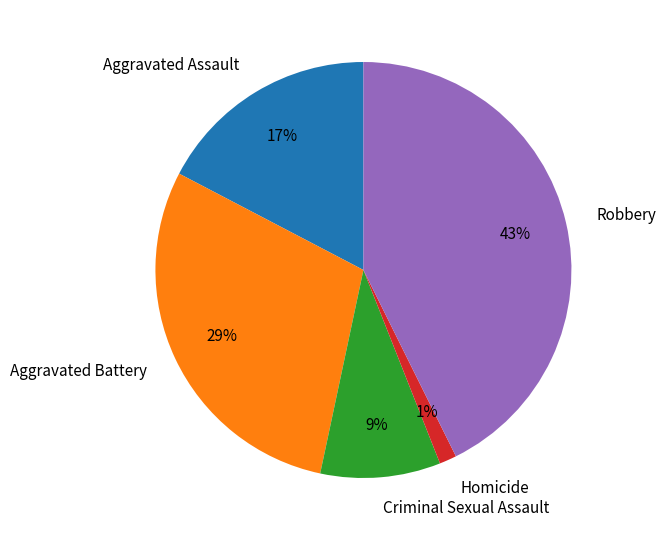

Between Aggravated Battery and Criminal Sexual Assault, which is larger?

Aggravated Battery